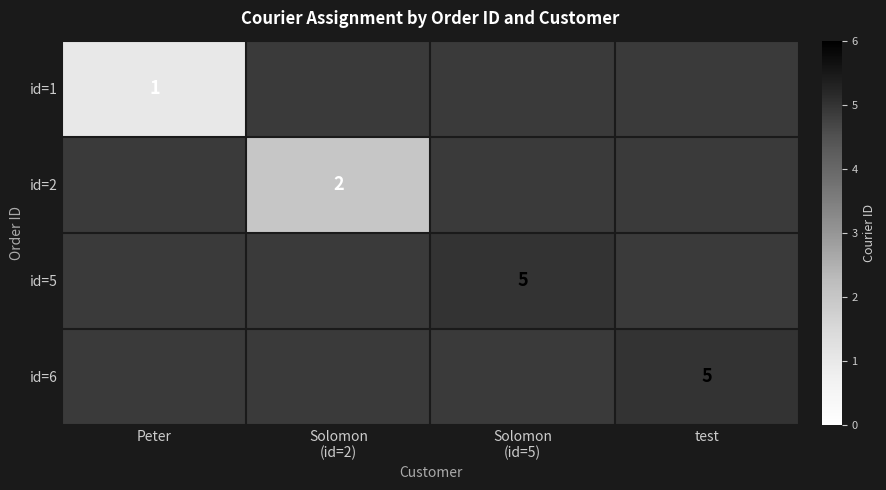

Which has a higher value, test or Solomon
(id=2)?

Solomon
(id=2)